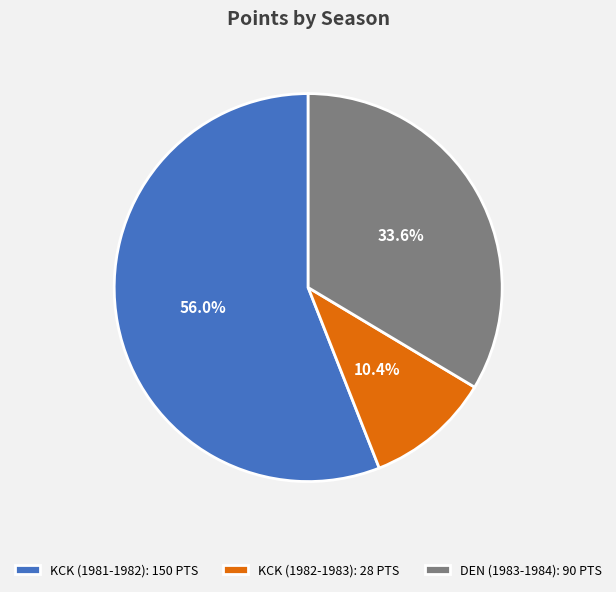

To the nearest percent, what portion does KCK (1982-1983) represent?

10%